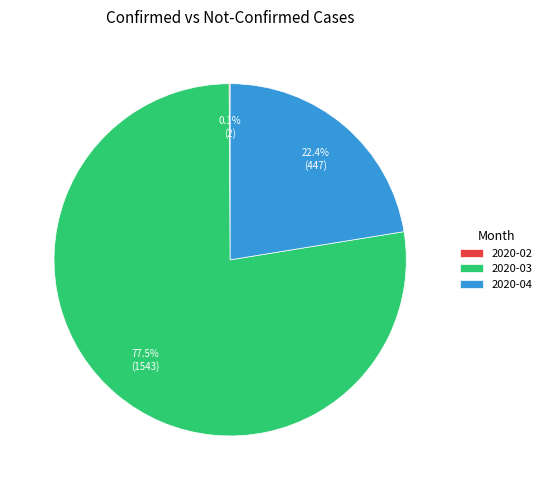

What is the total percentage of 2020-03 and 2020-04?

99.9%